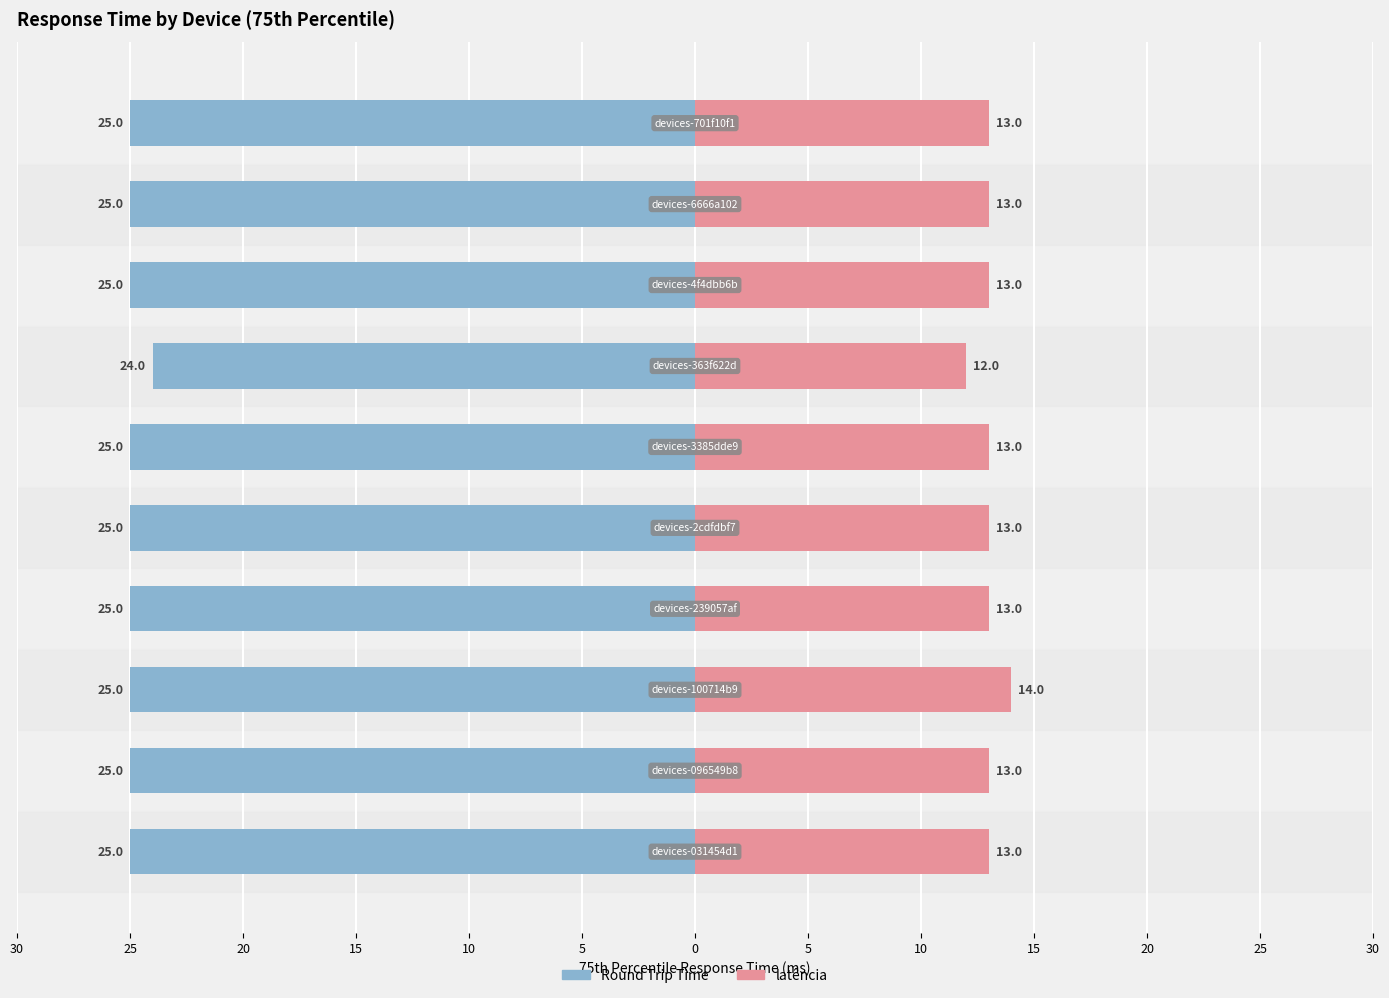

Is the value of Round Trip Time at 10 greater than the value of latência at 25?

No